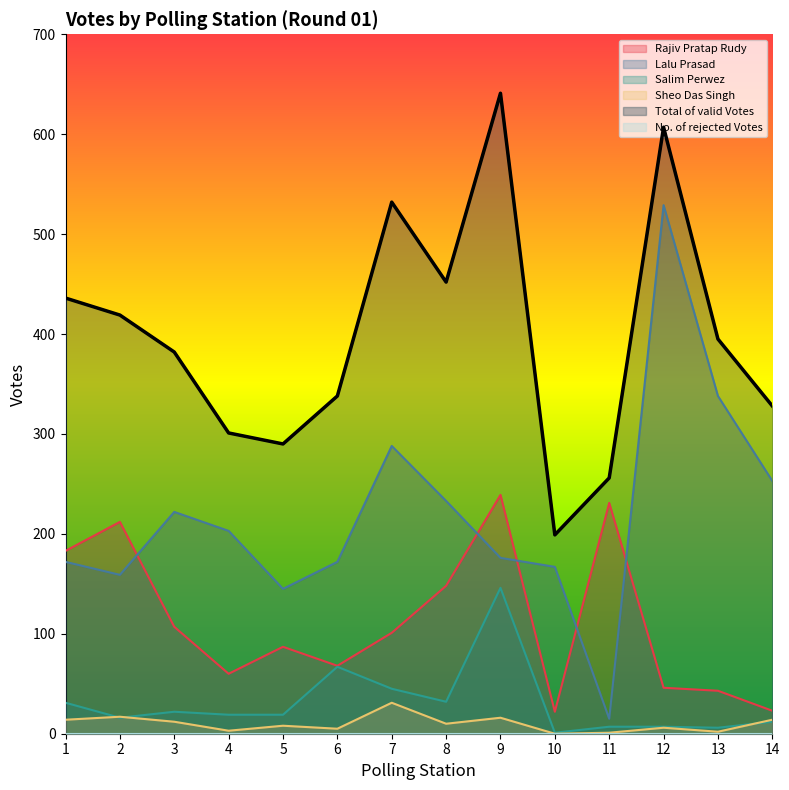

Reading left to right, extract all data points from this chart.

Rajiv Pratap Rudy: 183	212	107	60	87	68	101	148	239	22	231	46	43	23
Lalu Prasad: 172	159	222	203	145	172	288	233	176	167	15	529	338	253
Salim Perwez: 31	16	22	19	19	67	45	32	146	1	7	7	6	12
Sheo Das Singh: 14	17	12	3	8	5	31	10	16	0	1	6	2	14
Total of valid Votes: 436	419	382	301	290	338	532	452	641	199	256	607	395	328